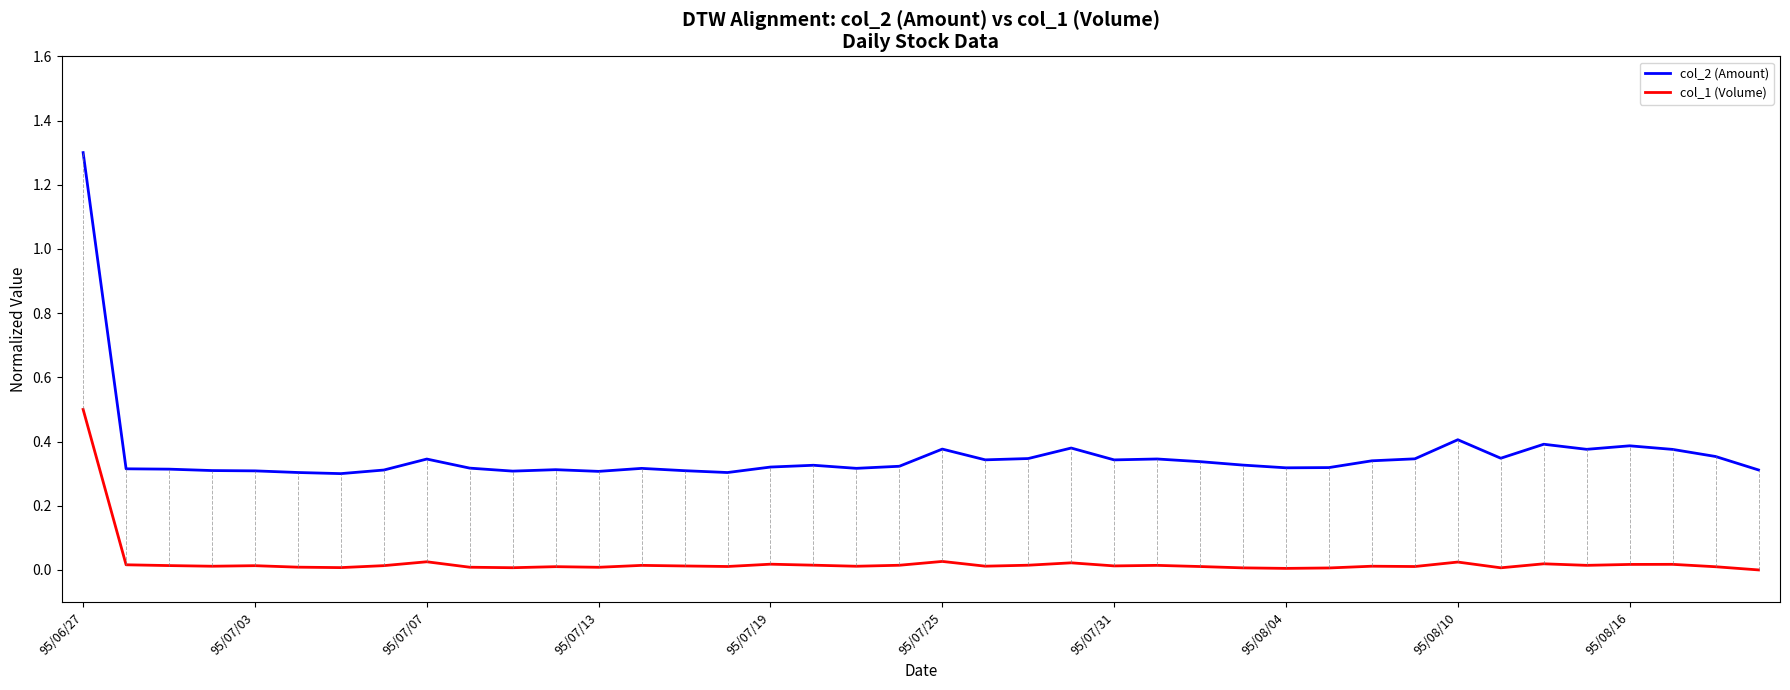

Which series has the largest total across all categories?

col_2 (Amount)